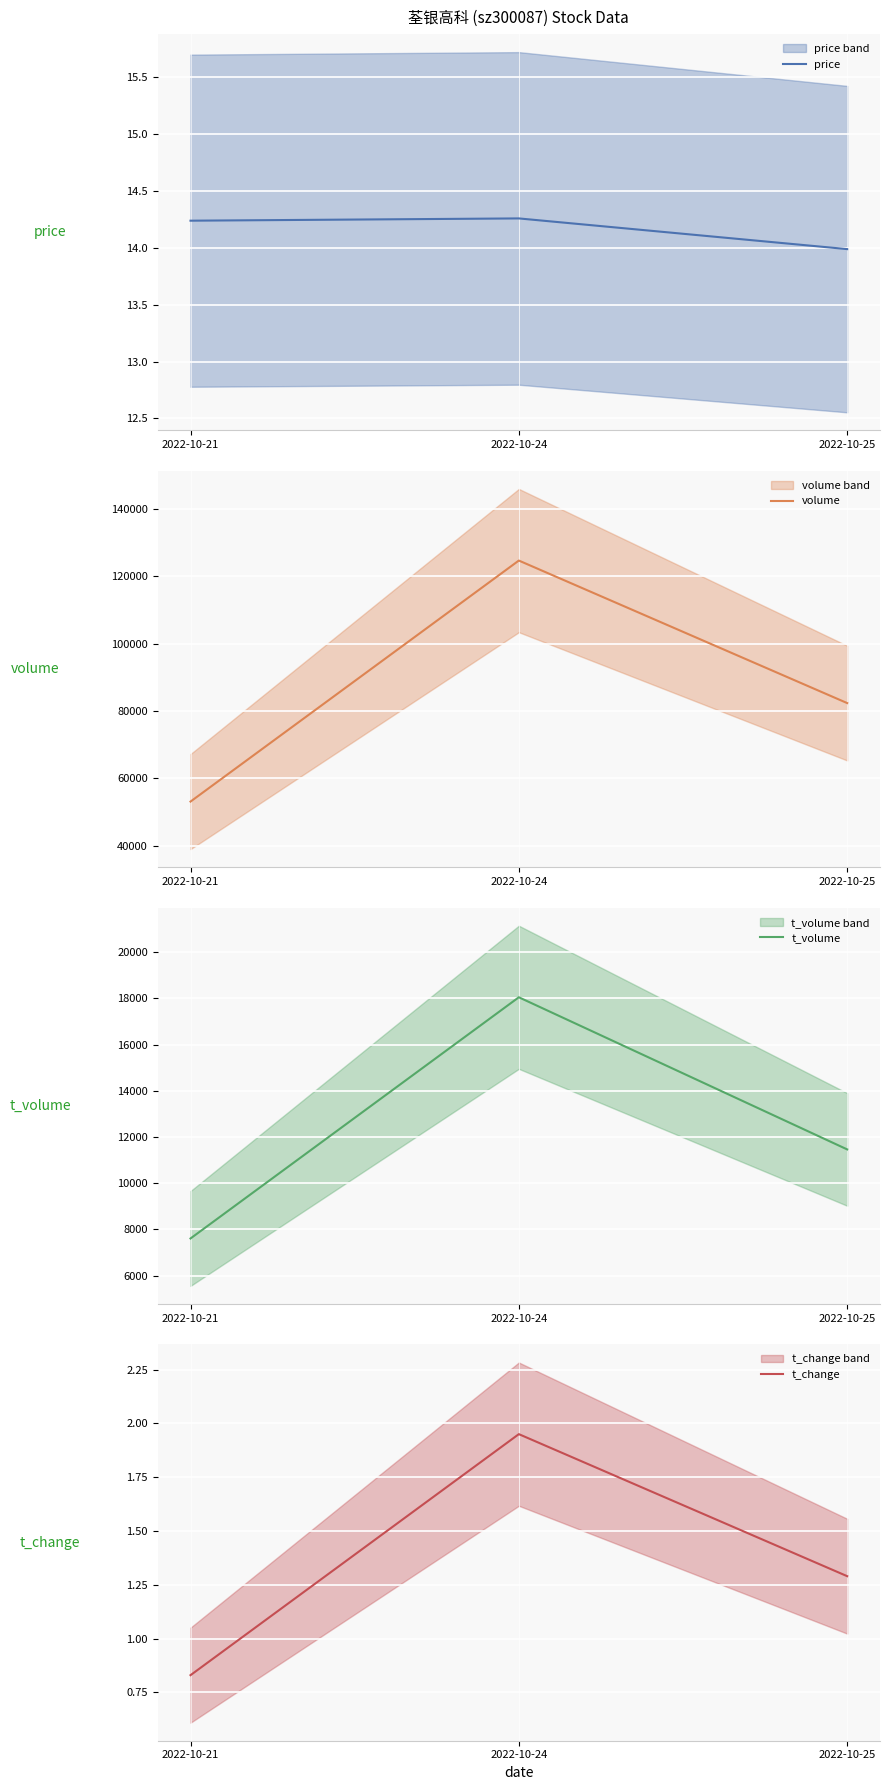

What is the total value across all series at 2022-10-21?

60711.1